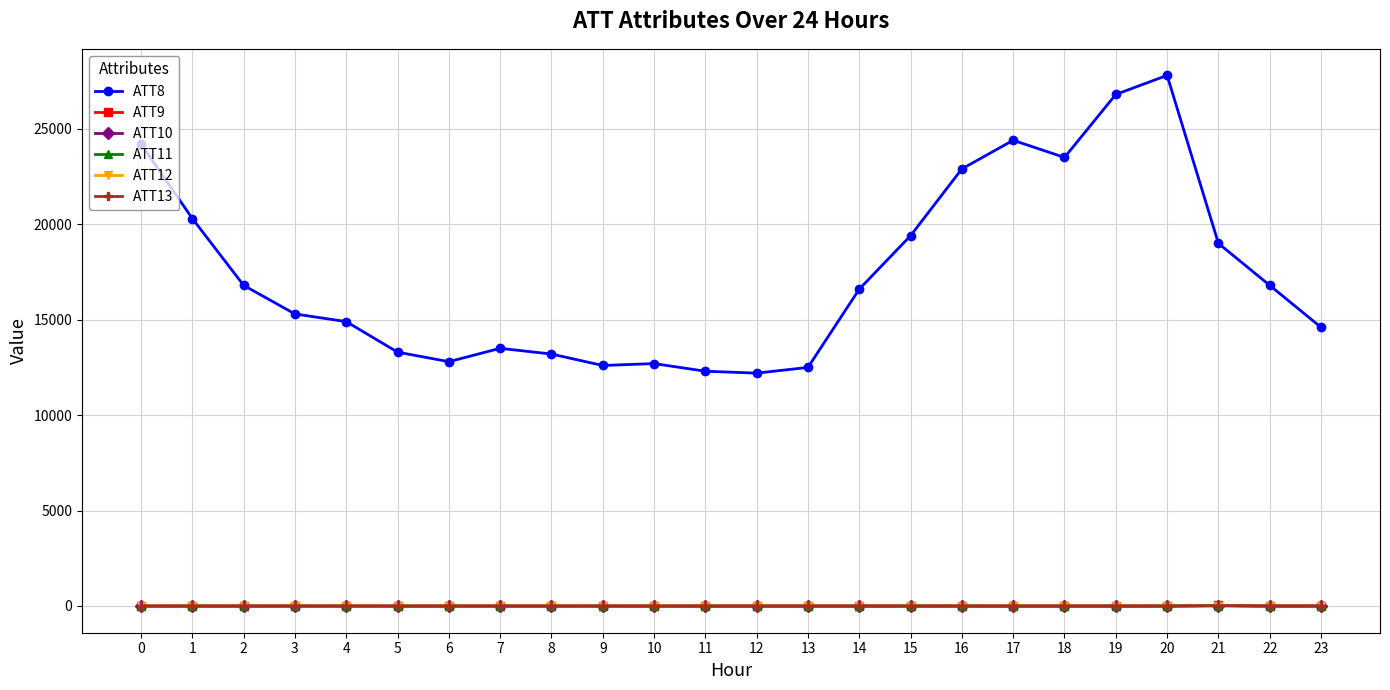

Which series has the largest total across all categories?

ATT8